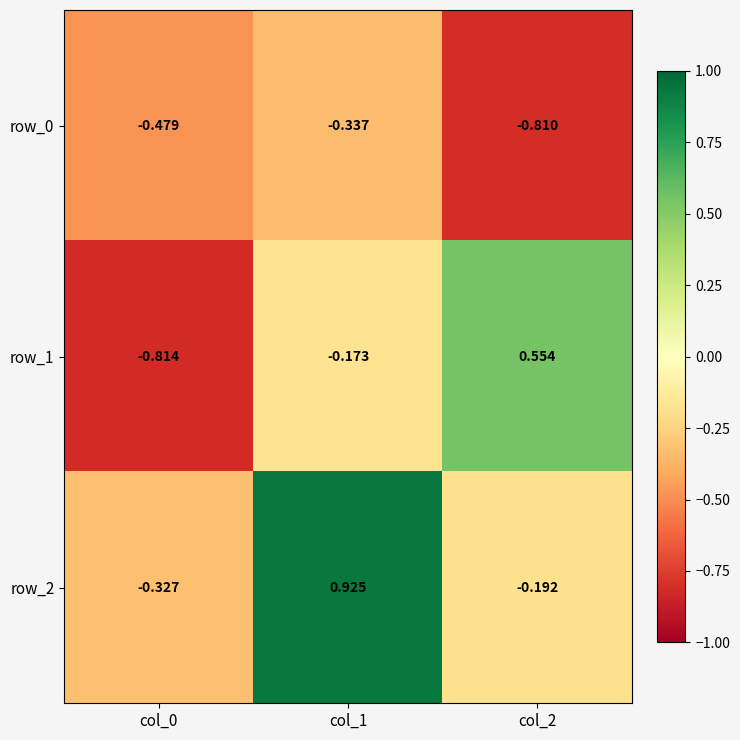

Is the value of row_0 at col_0 greater than the value of row_1 at col_2?

No